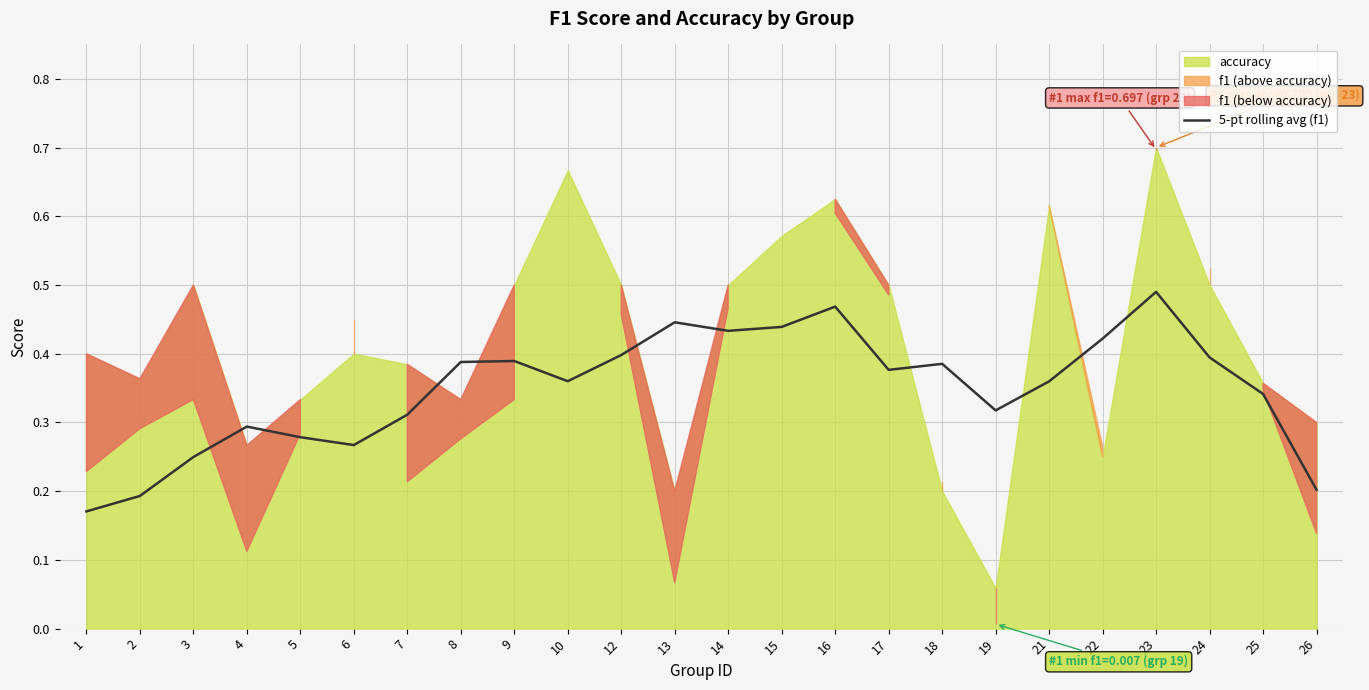

What is the difference between the second highest and second lowest values?

0.3